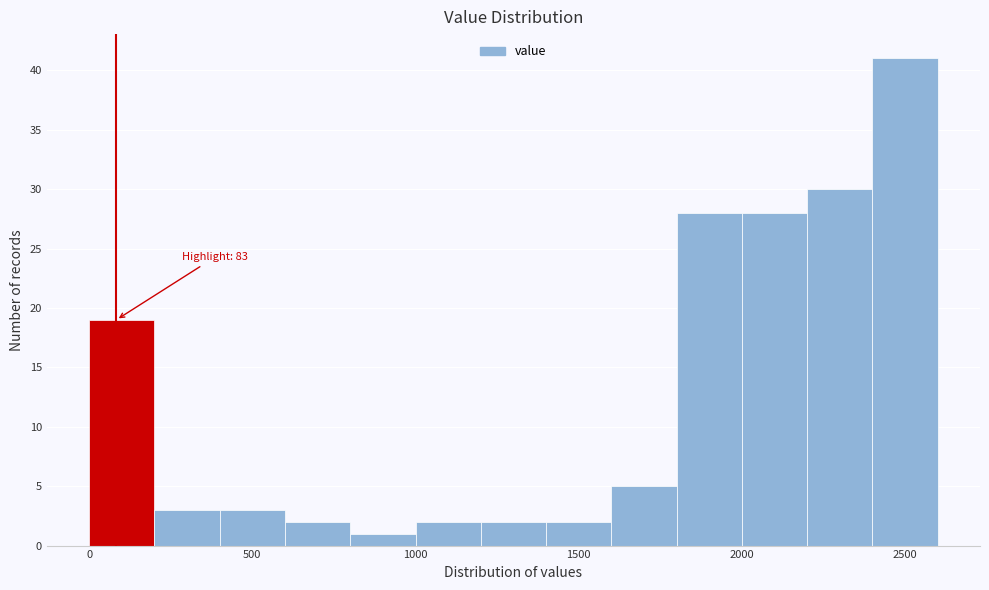

Which range on the x-axis has the tallest bar?

2400 to 2600